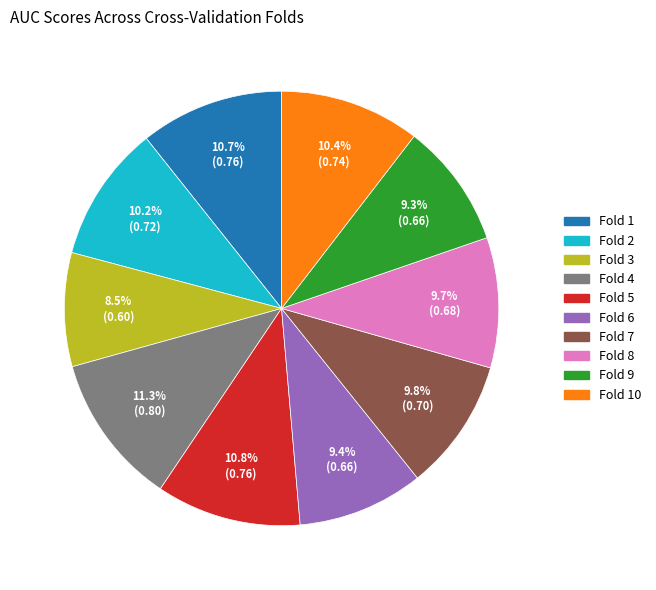

Is there any slice that represents more than half of the pie?

No